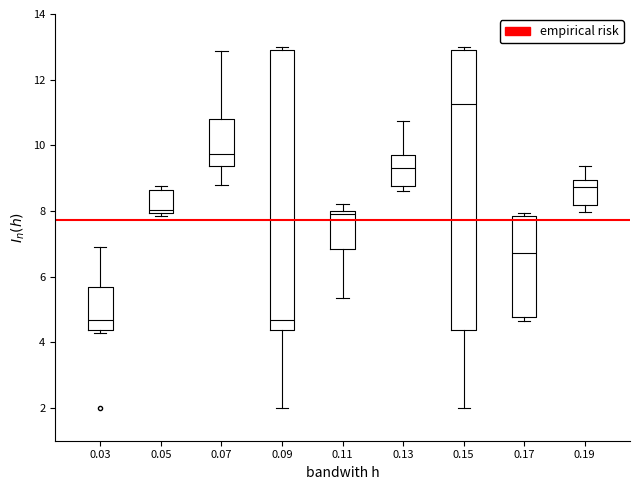

Reading left to right, read every box against the y-axis: the position of its median line, the range the box covers, and the ends of its whiskers. The values are not printed on the chart, so give them approximately, as read against the axis.

0.03: median 4.6, box 4.4 to 5.6, whiskers 4.2 to 6.8
0.05: median 8.0 (just above the box's lower edge), box 8.0 to 8.6, whiskers 7.8 to 8.8
0.07: median 9.8, box 9.4 to 10.8, whiskers 8.8 to 12.8
0.09: median 4.6, box 4.4 to 13.0, whiskers 2.0 to 13.0 (just above the box's upper edge)
0.11: median 7.8, box 6.8 to 8.0, whiskers 5.4 to 8.2
0.13: median 9.4, box 8.8 to 9.8, whiskers 8.6 to 10.8
0.15: median 11.2, box 4.4 to 13.0, whiskers 2.0 to 13.0 (just above the box's upper edge)
0.17: median 6.8, box 4.8 to 7.8, whiskers 4.6 to 8.0
0.19: median 8.8, box 8.2 to 9.0, whiskers 8.0 to 9.4